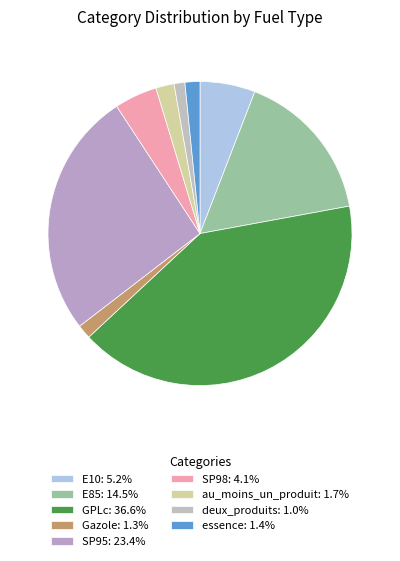

Is it true that deux_produits is 1% of the pie?

True